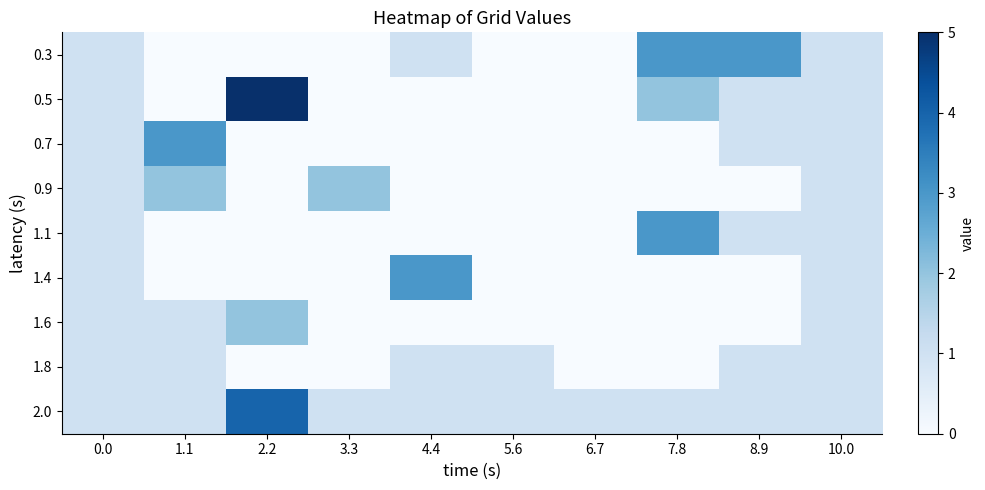

List the series in order of their peak value, lowest first.

1.8, 0.9, 1.6, 0.3, 0.7, 1.1, 1.4, 2.0, 0.5